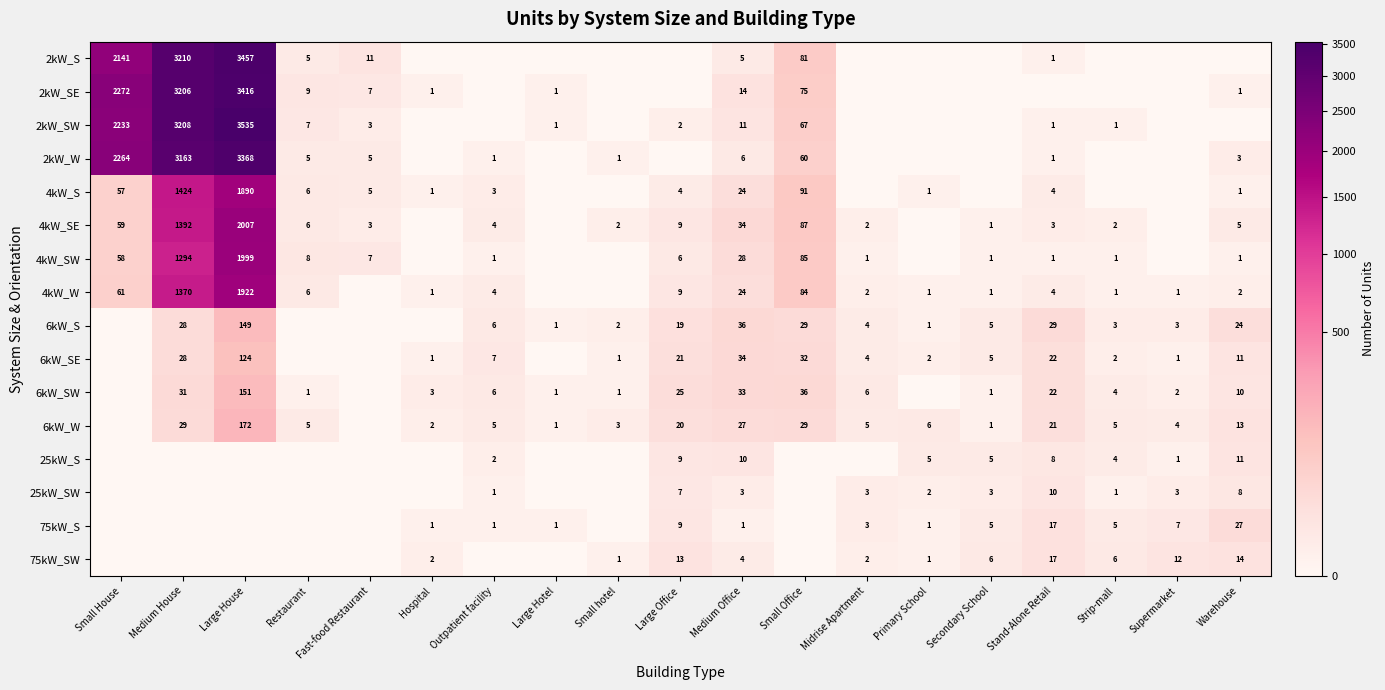

Is it true that 75kW_S equals 1 at Large Hotel?

True